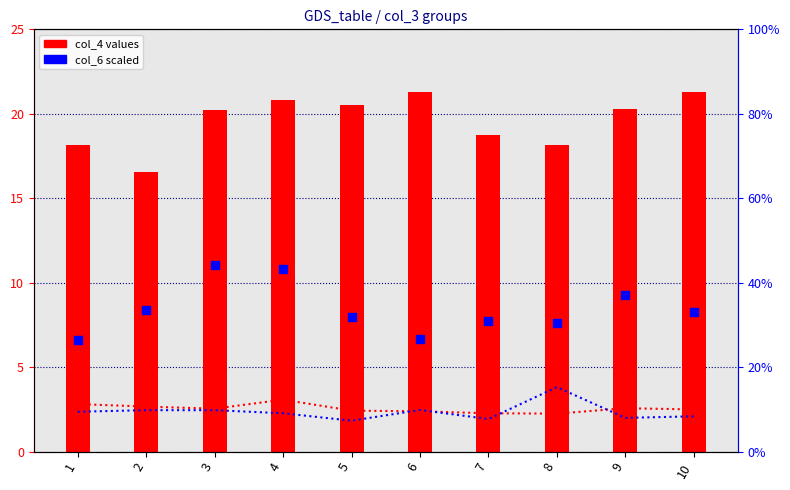

Which series contains the highest Y value?

col_6 (right)